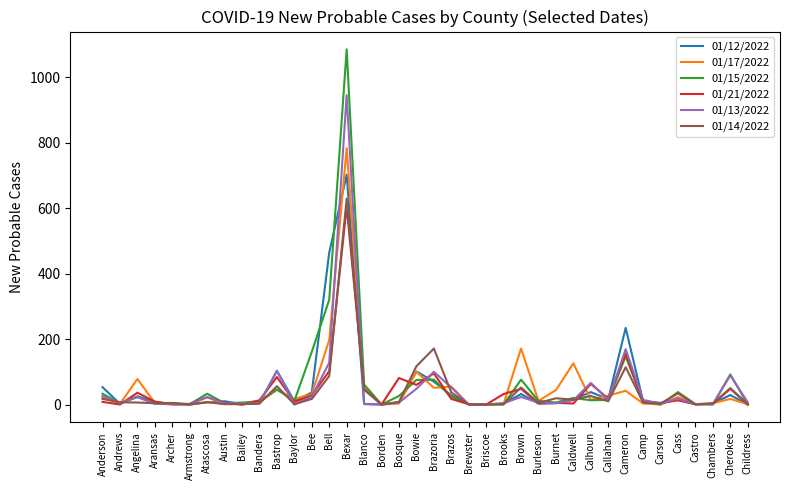

What is the greatest value displayed?

1085